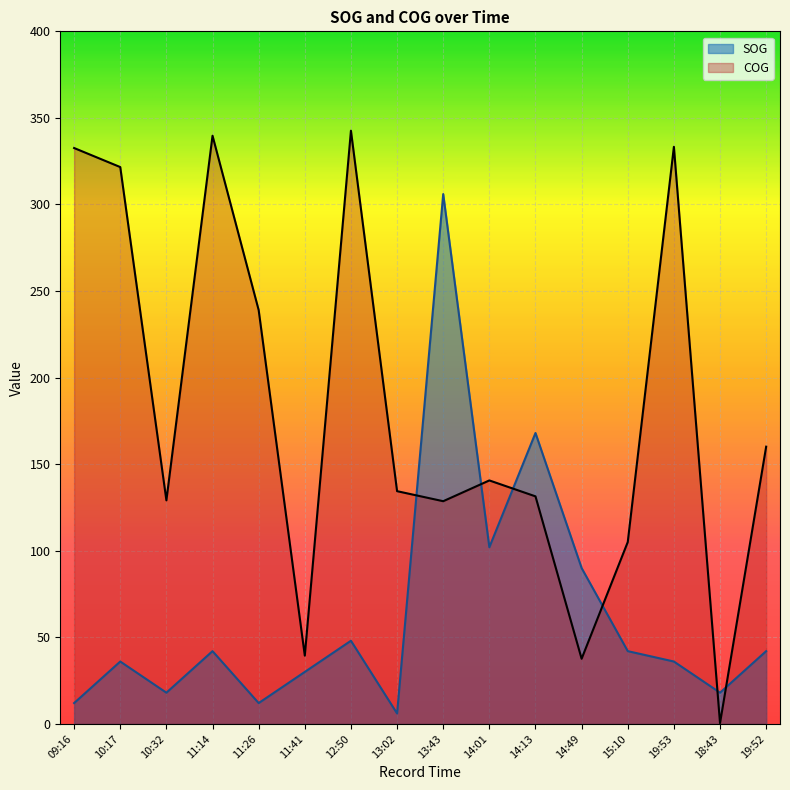

True or false: COG and SOG intersect in this chart.

True